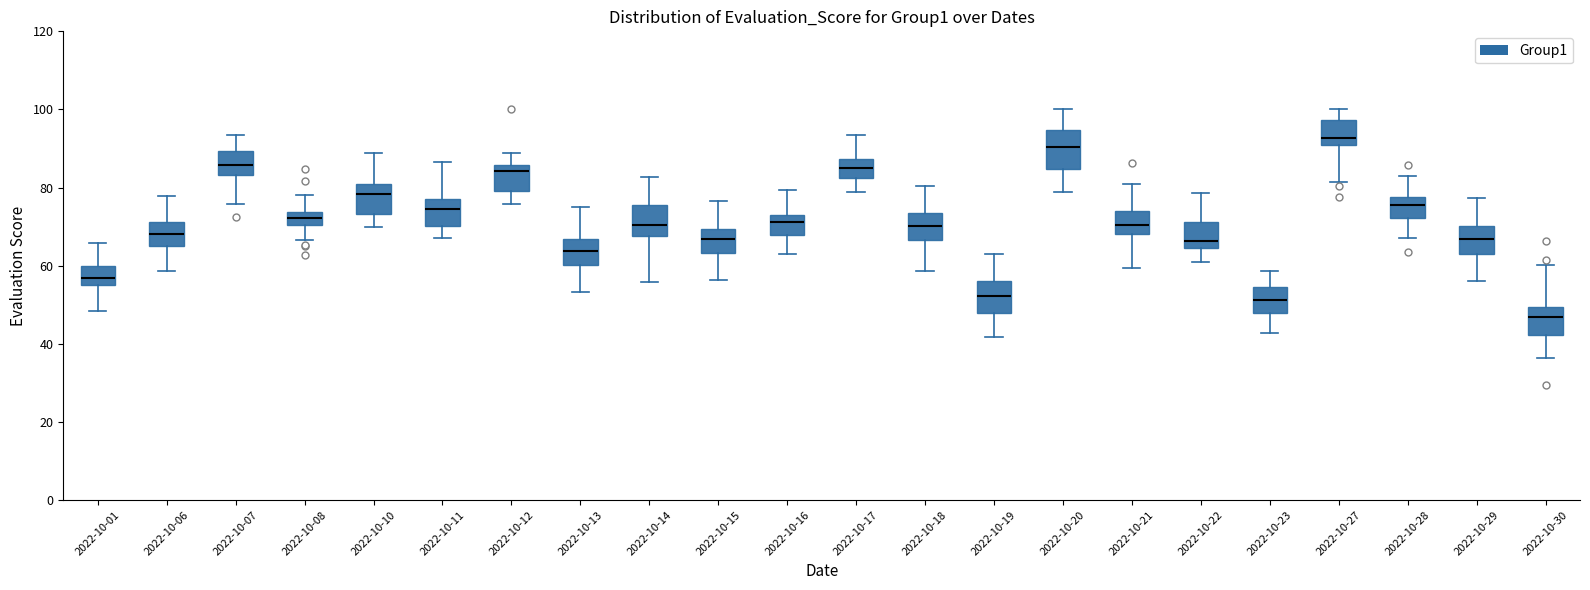

Reading left to right, read every box against the y-axis: the position of its median line, the range the box covers, and the ends of its whiskers. The values are not printed on the chart, so give them approximately, as read against the axis.

2022-10-01: median 56 (inside the box), box 56 to 60, whiskers 48 to 66
2022-10-06: median 68, box 64 to 72, whiskers 58 to 78
2022-10-07: median 86, box 84 to 90, whiskers 76 to 94
2022-10-08: median 72, box 70 to 74, whiskers 66 to 78
2022-10-10: median 78, box 74 to 80, whiskers 70 to 88
2022-10-11: median 74, box 70 to 78, whiskers 68 to 86
2022-10-12: median 84, box 80 to 86, whiskers 76 to 88
2022-10-13: median 64, box 60 to 66, whiskers 54 to 76
2022-10-14: median 70, box 68 to 76, whiskers 56 to 82
2022-10-15: median 66, box 64 to 70, whiskers 56 to 76
2022-10-16: median 72 (just below the box's upper edge), box 68 to 72, whiskers 62 to 80
2022-10-17: median 86, box 82 to 88, whiskers 78 to 94
2022-10-18: median 70, box 66 to 74, whiskers 58 to 80
2022-10-19: median 52, box 48 to 56, whiskers 42 to 62
2022-10-20: median 90, box 84 to 94, whiskers 78 to 100
2022-10-21: median 70, box 68 to 74, whiskers 60 to 80
2022-10-22: median 66, box 64 to 72, whiskers 60 to 78
2022-10-23: median 52, box 48 to 54, whiskers 42 to 58
2022-10-27: median 92, box 90 to 98, whiskers 82 to 100
2022-10-28: median 76, box 72 to 78, whiskers 68 to 82
2022-10-29: median 66, box 62 to 70, whiskers 56 to 78
2022-10-30: median 46, box 42 to 50, whiskers 36 to 60